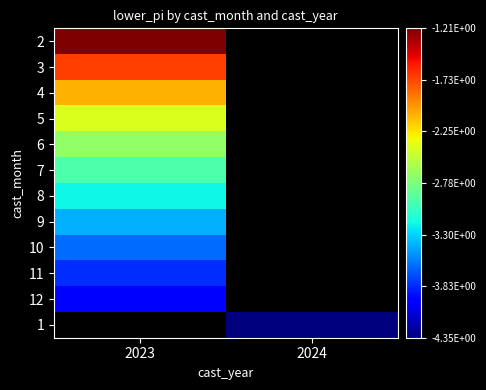

What is the maximum value shown in the chart?

-1.2